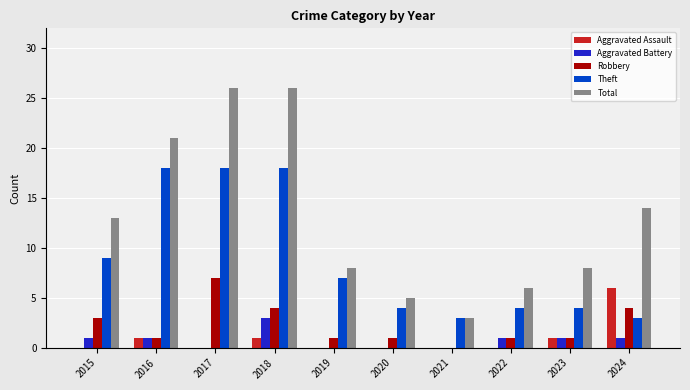

What is the greatest value displayed?

26